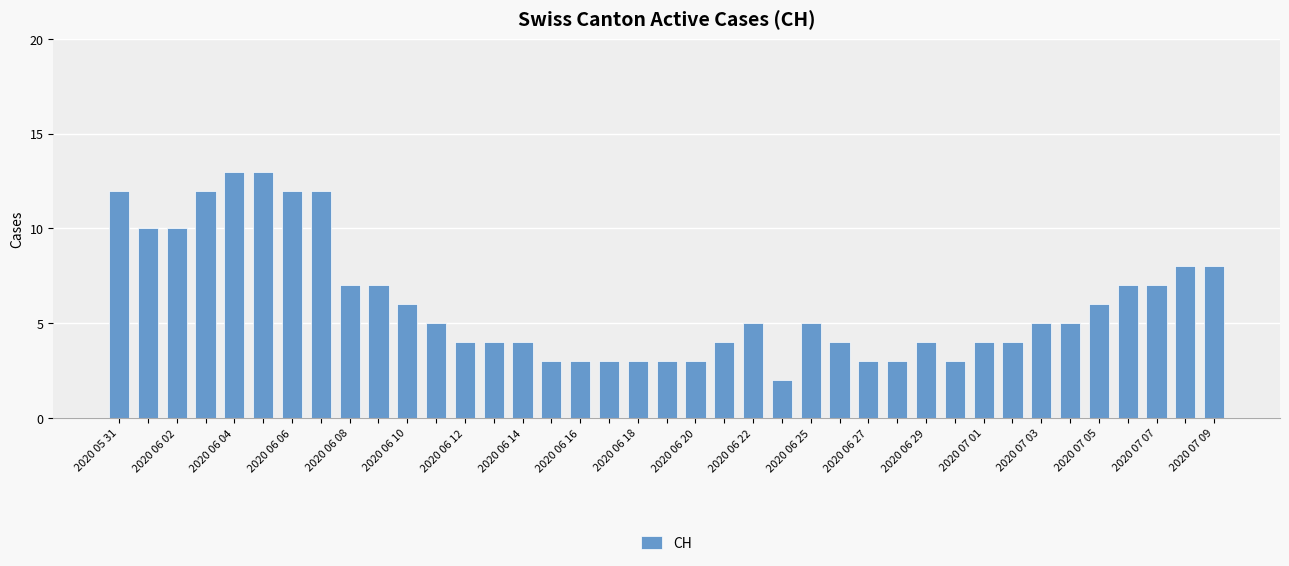

How many distinct data groups are displayed?

1